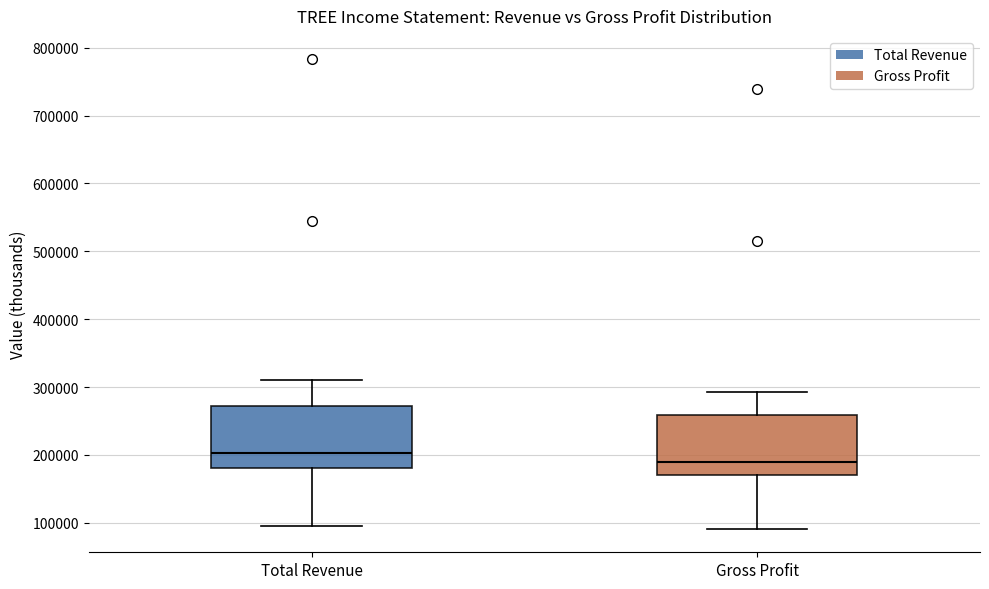

Where does the lower whisker of the box for Total Revenue end on the y-axis? The values are not printed on the chart, so give them approximately, as read against the axis.

90000